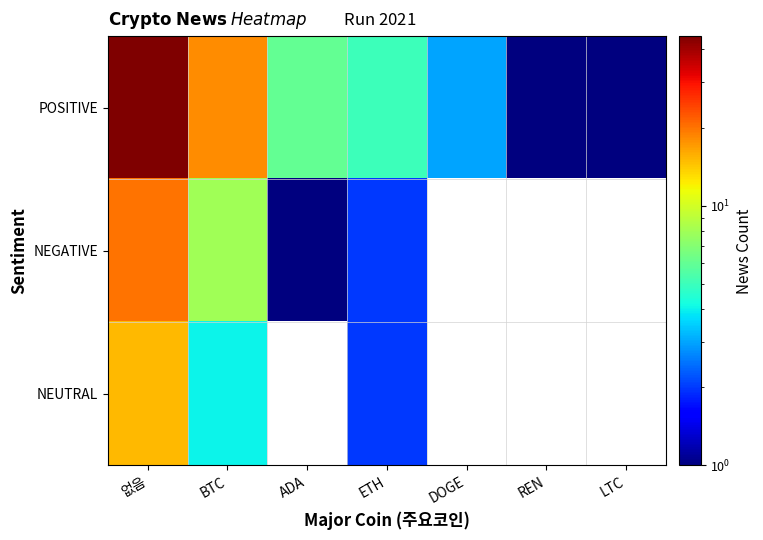

What is the maximum value shown in the chart?

45.0